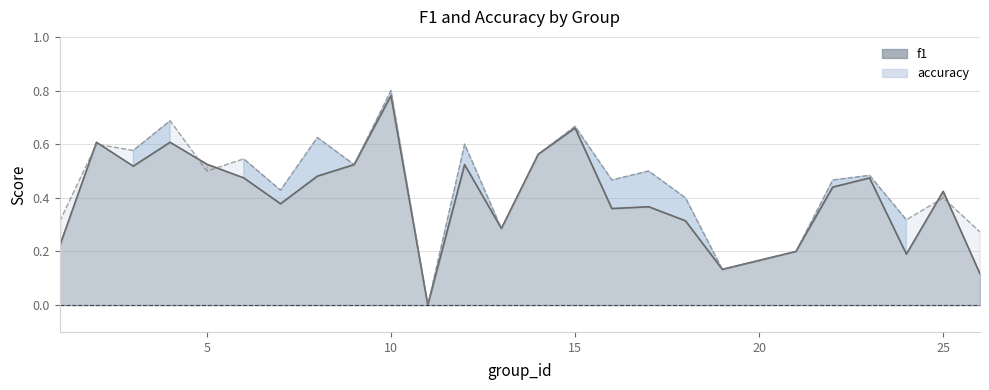

Which series has the widest spread of values?

accuracy